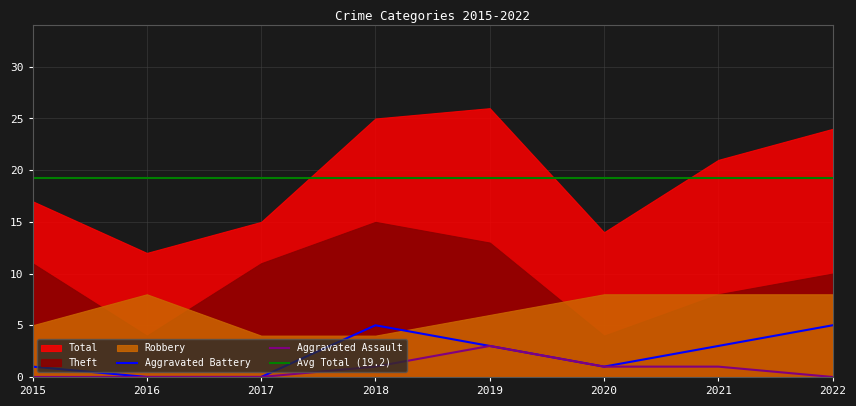

Where is Aggravated Battery nearest to the value 2?

2015